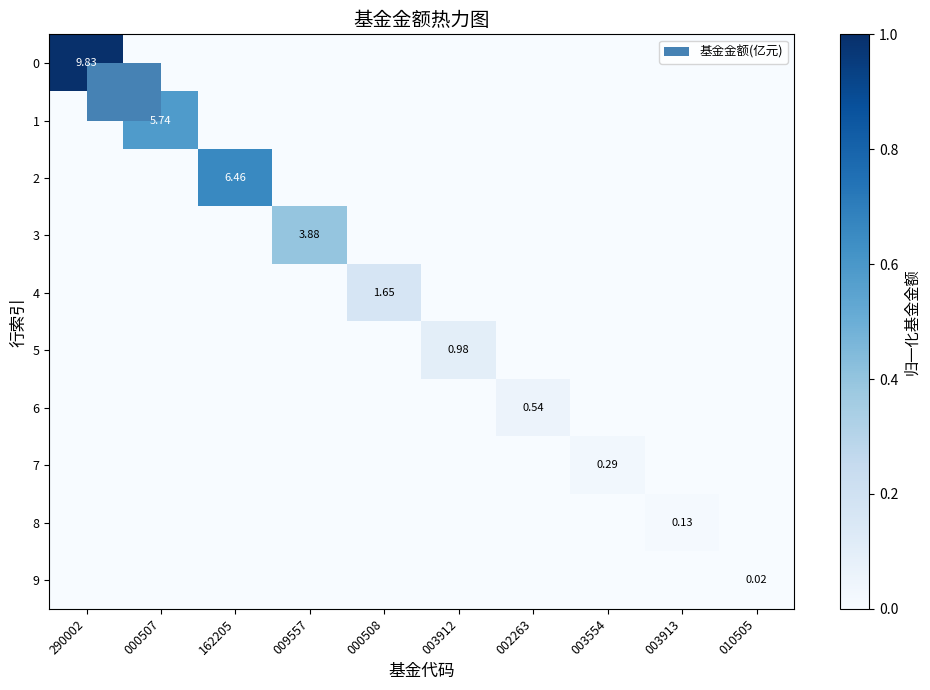

How many values in the 1 series exceed 0?

1